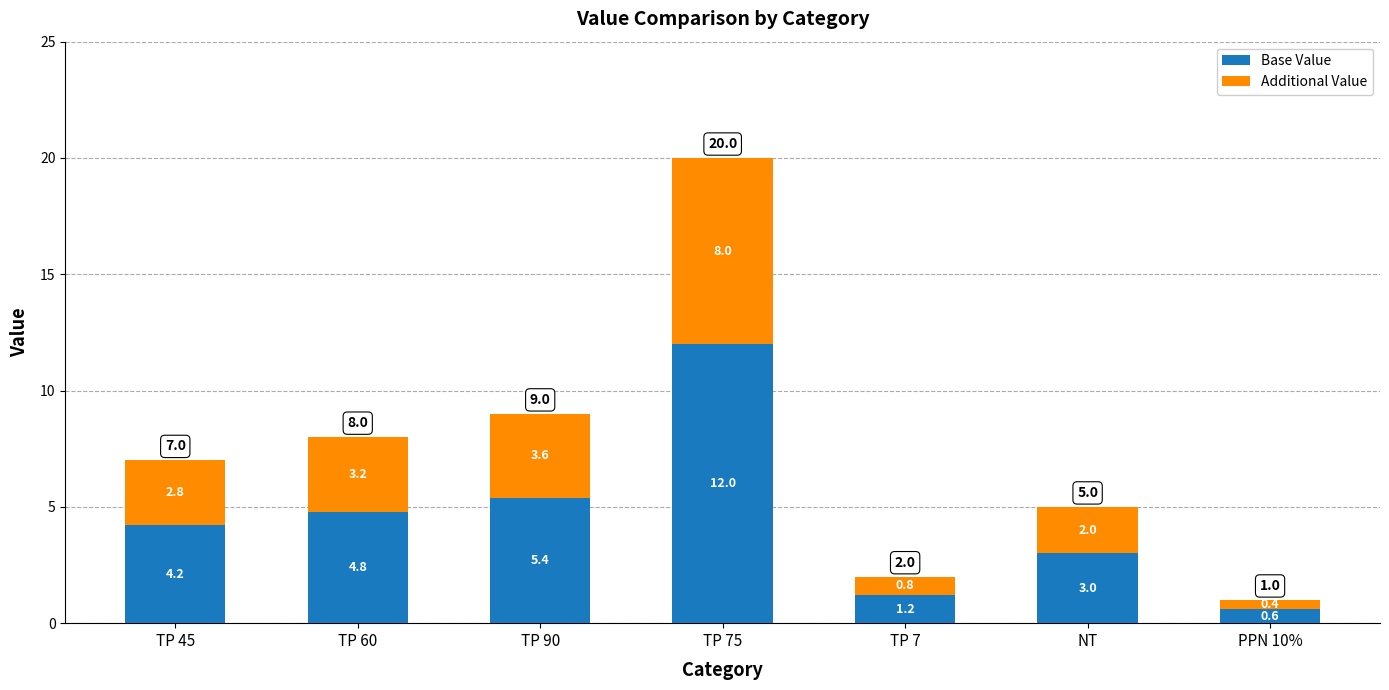

What is the total value across all series at TP 75?

20.0